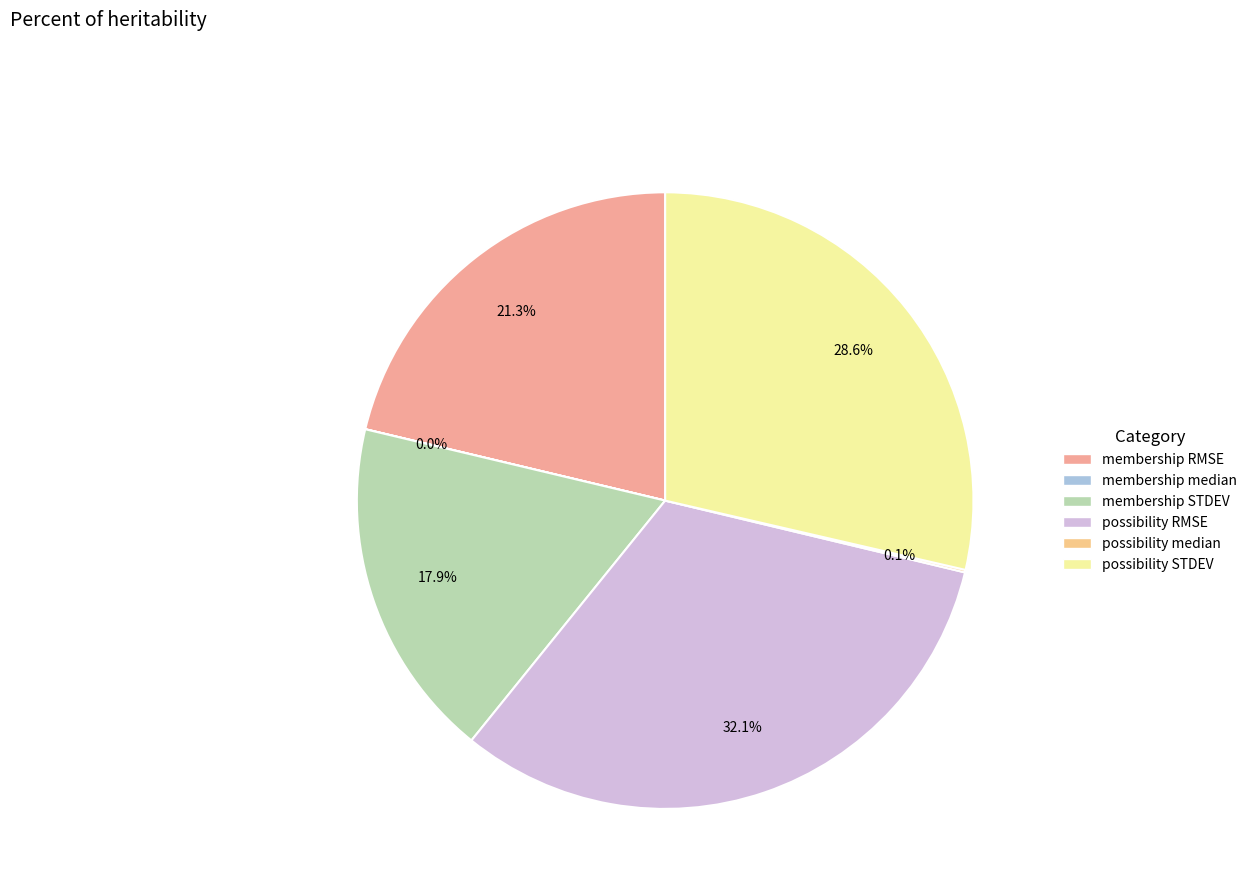

Rank the categories by value from highest to lowest.

possibility RMSE, possibility STDEV, membership RMSE, membership STDEV, possibility median, membership median